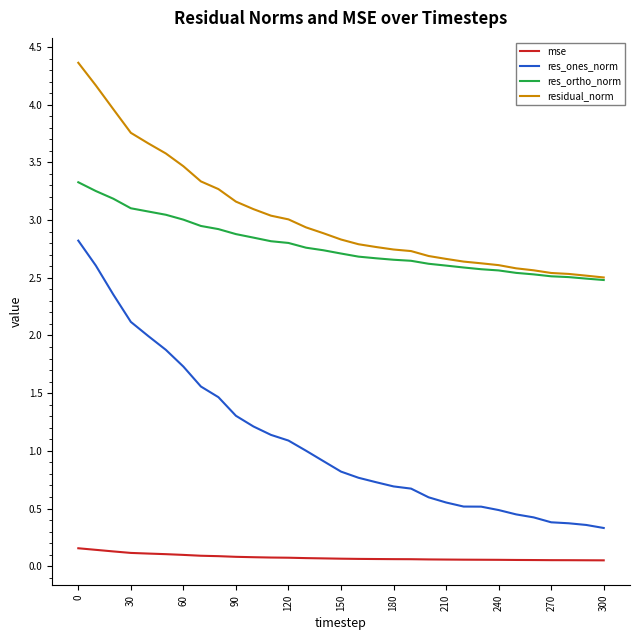

Which series has the largest total across all categories?

residual_norm